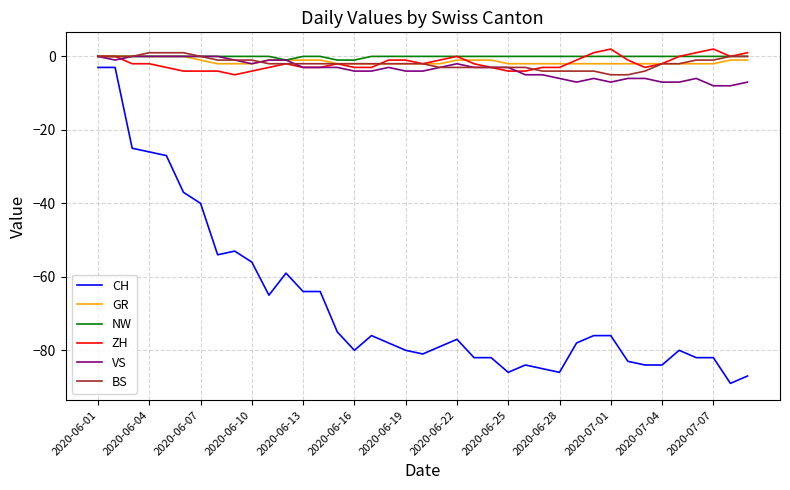

True or false: BS and CH cross at least once.

False